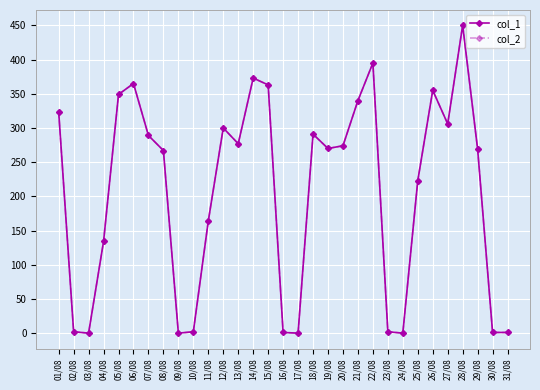

True or false: col_2 and col_1 cross at least once.

False